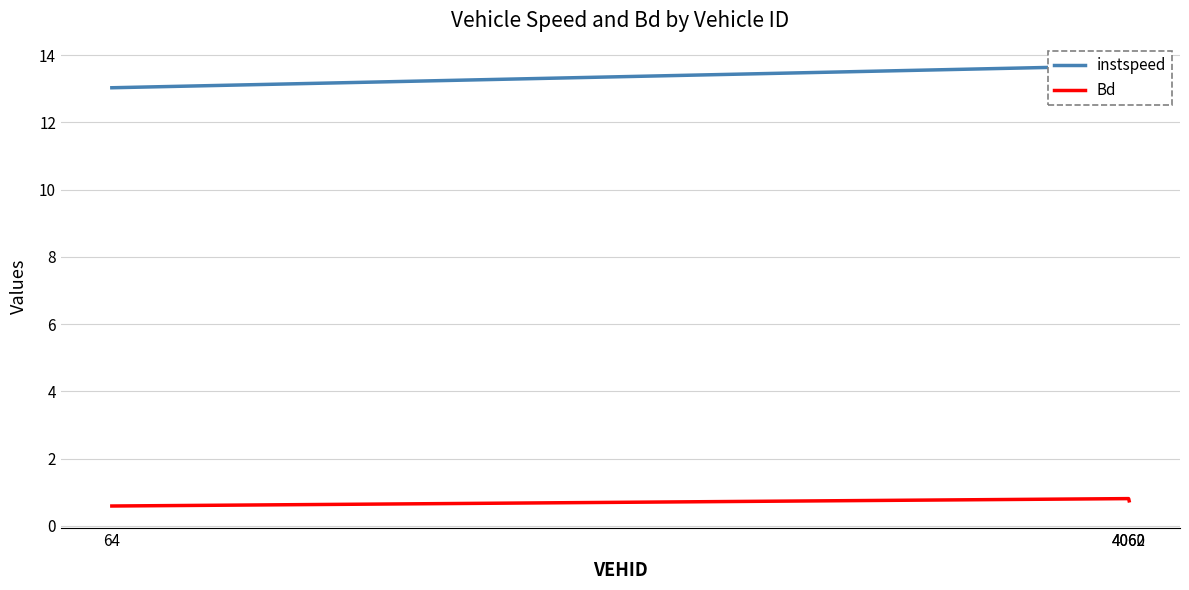

Which series changed the most between 64 and 4062?

Bd